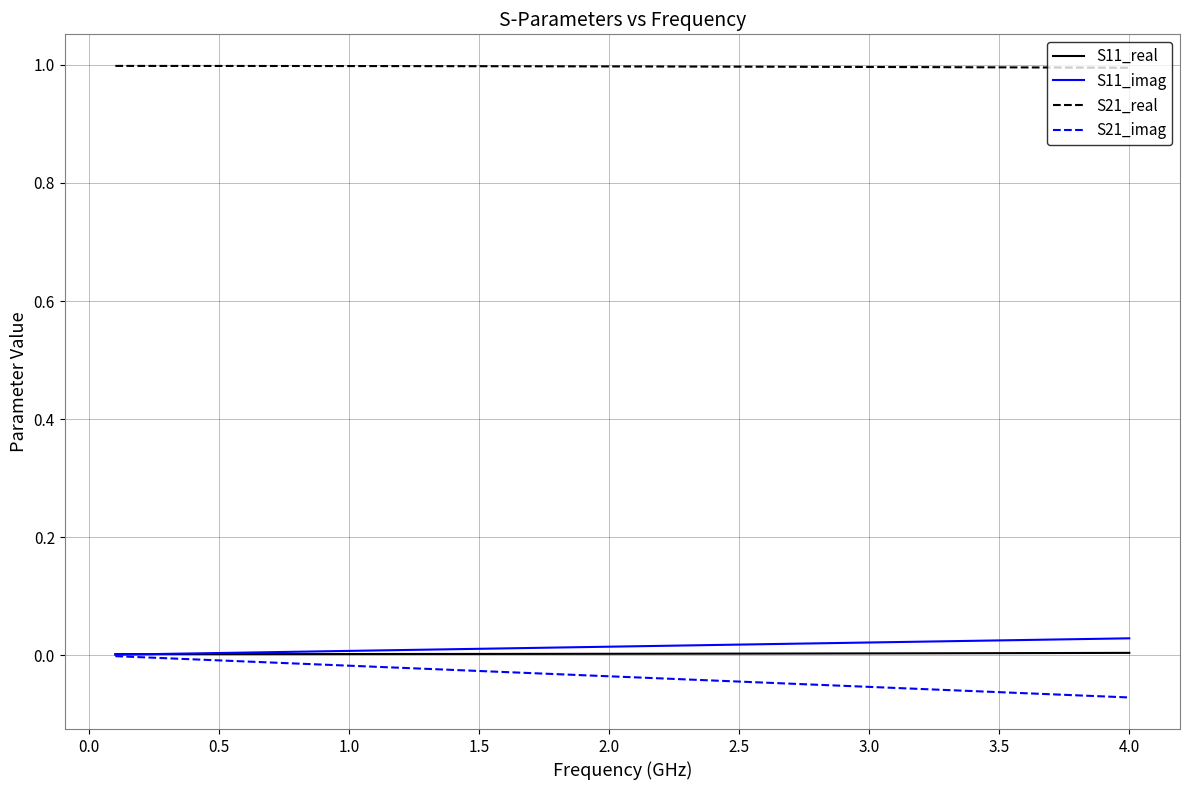

True or false: S21_real and S21_imag intersect in this chart.

False